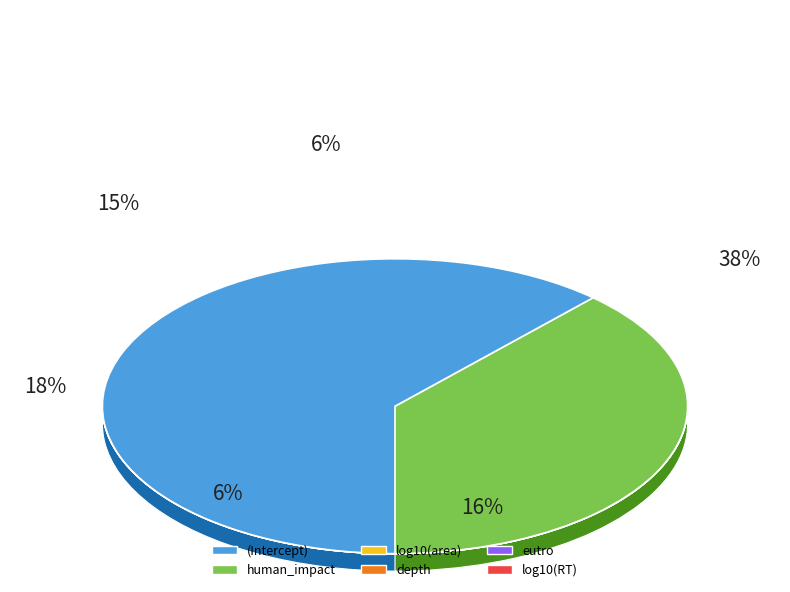

To the nearest percent, what is the combined percentage of human_impact and log10(RT)?

22%